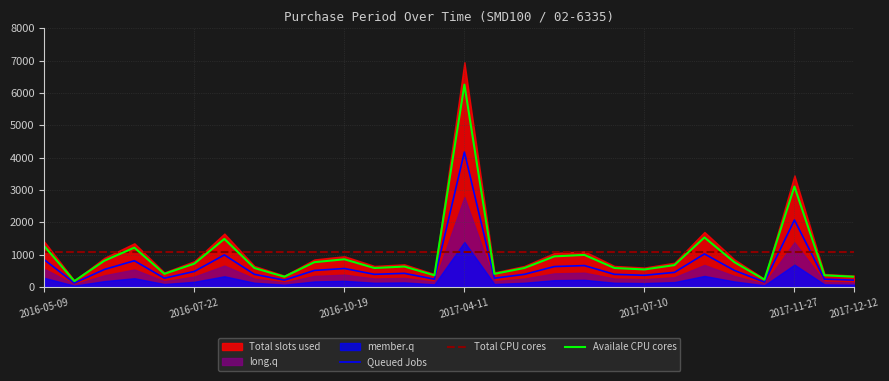

What is the difference between the highest and lowest values at 22?

510.0